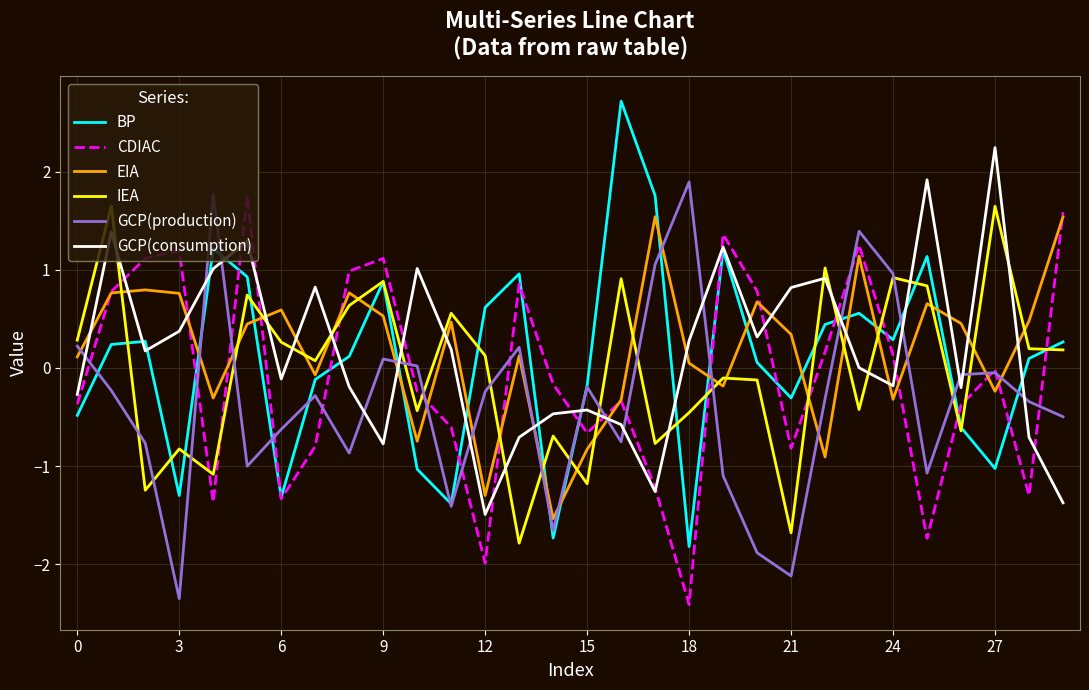

Which series has the widest spread of values?

BP